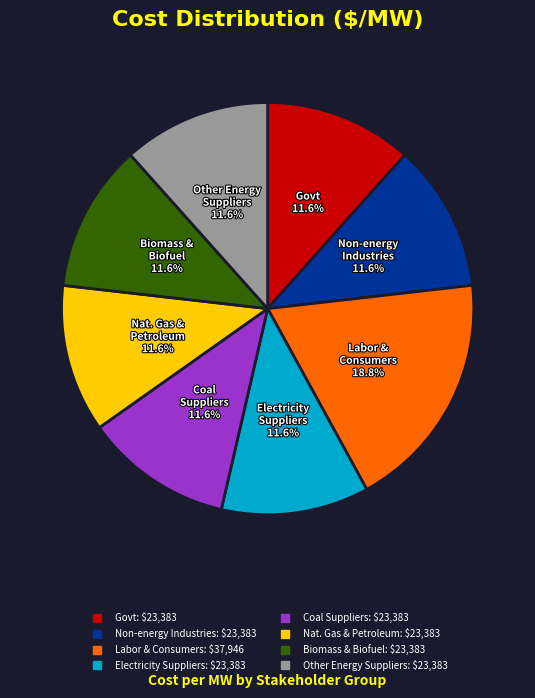

Is there any slice that represents more than half of the pie?

No